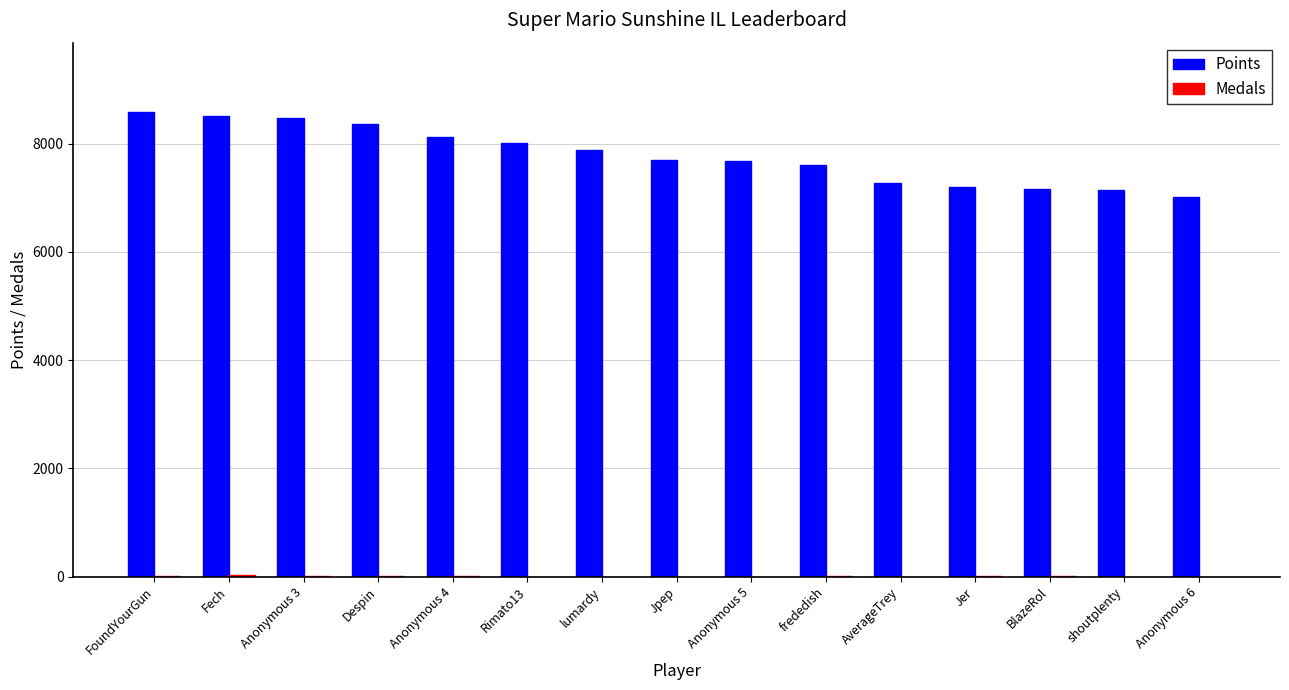

Which series has the largest total across all categories?

Points